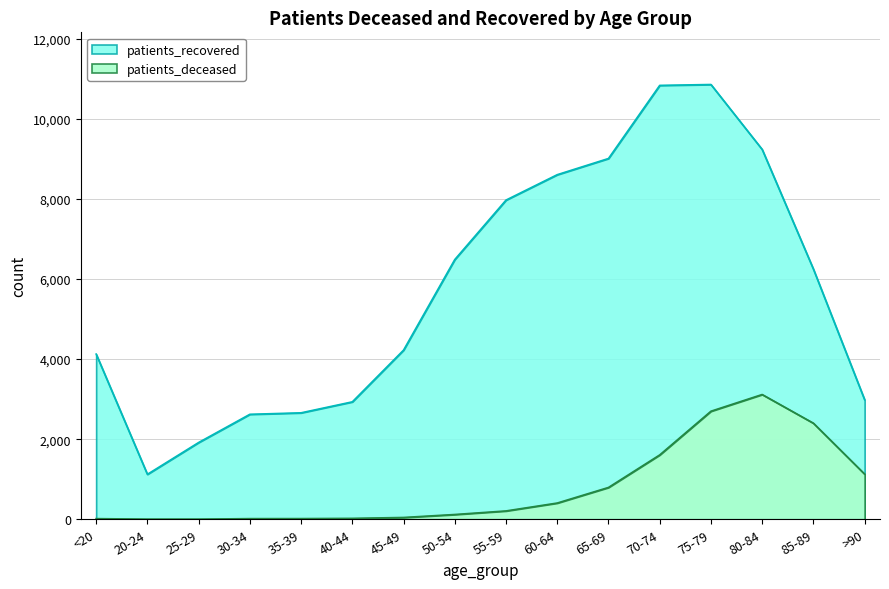

Reading left to right, extract all data points from this chart.

patients_deceased: <20=16	20-24=3	25-29=3	30-34=16	35-39=17	40-44=23	45-49=45	50-54=119	55-59=208	60-64=405	65-69=794	70-74=1606	75-79=2697	80-84=3114	85-89=2398	>90=1127
patients_recovered: <20=4123	20-24=1122	25-29=1916	30-34=2620	35-39=2657	40-44=2931	45-49=4222	50-54=6483	55-59=7967	60-64=8601	65-69=9005	70-74=10830	75-79=10852	80-84=9231	85-89=6244	>90=2982